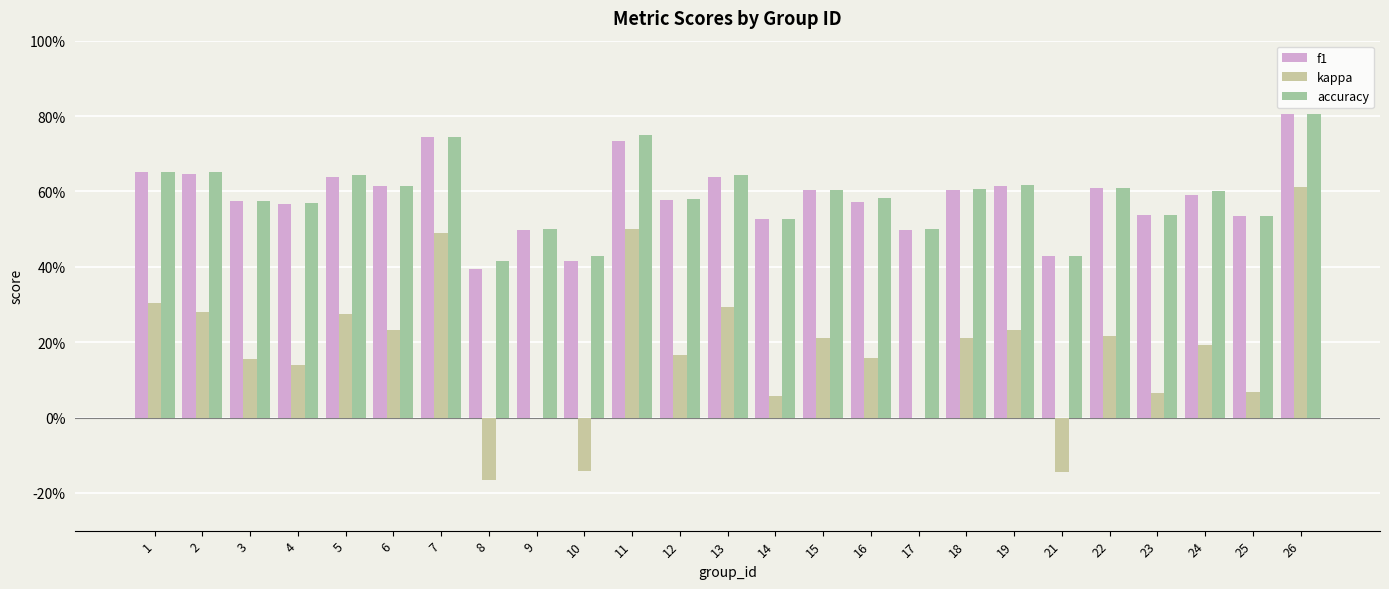

At how many categories does at least one series exceed 0?

25